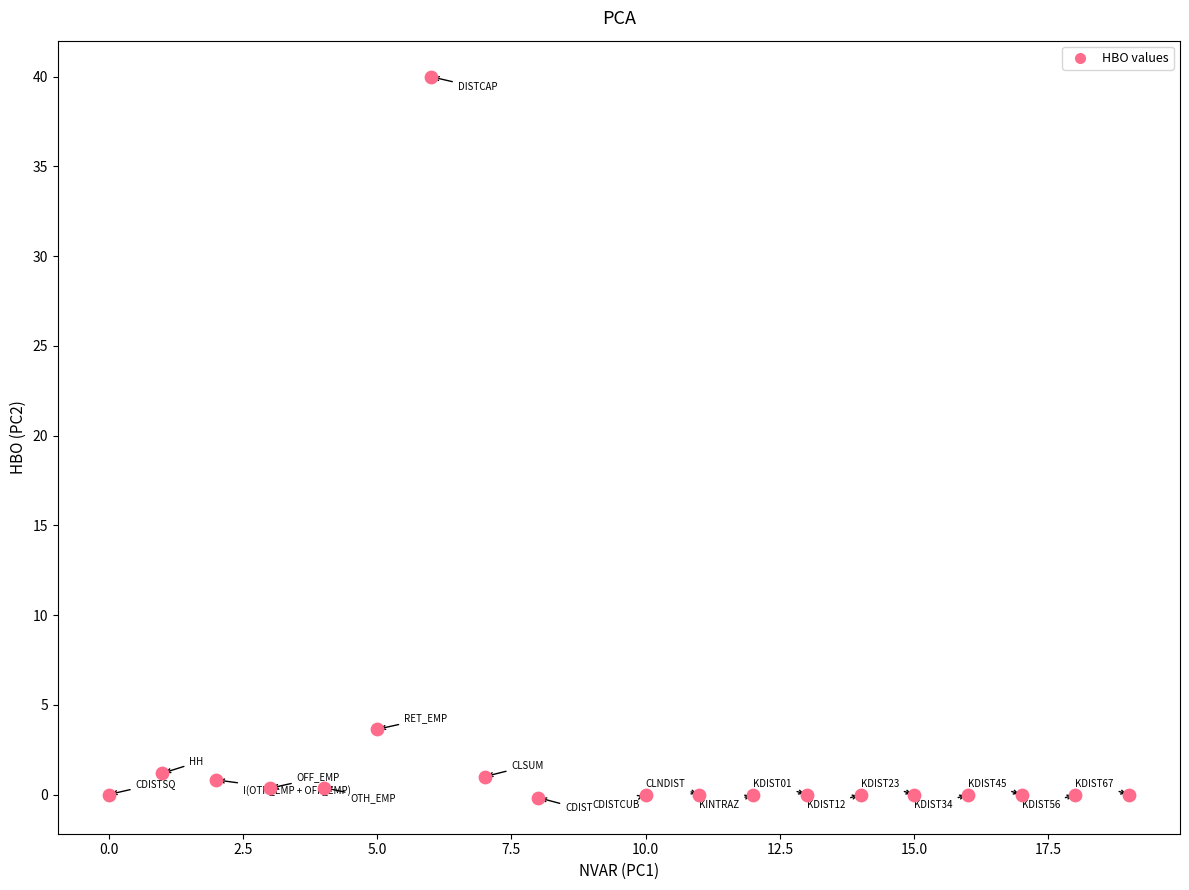

What Y value in the scatter plot is closest to 19?

3.6